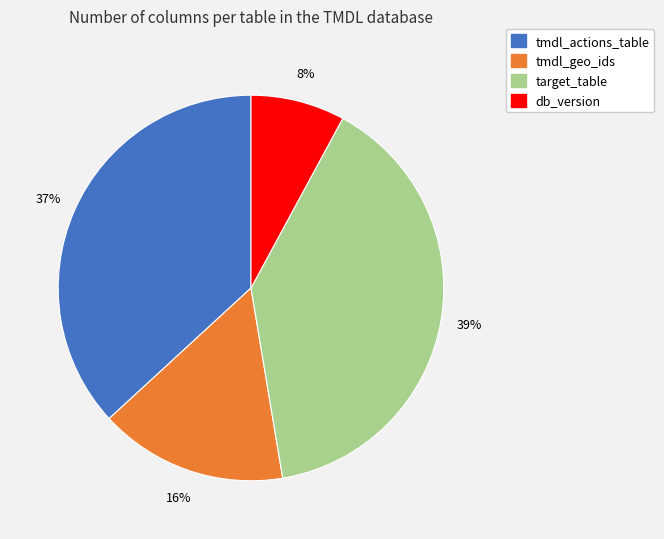

The target_table slice represents 39% of the pie. True or false?

True